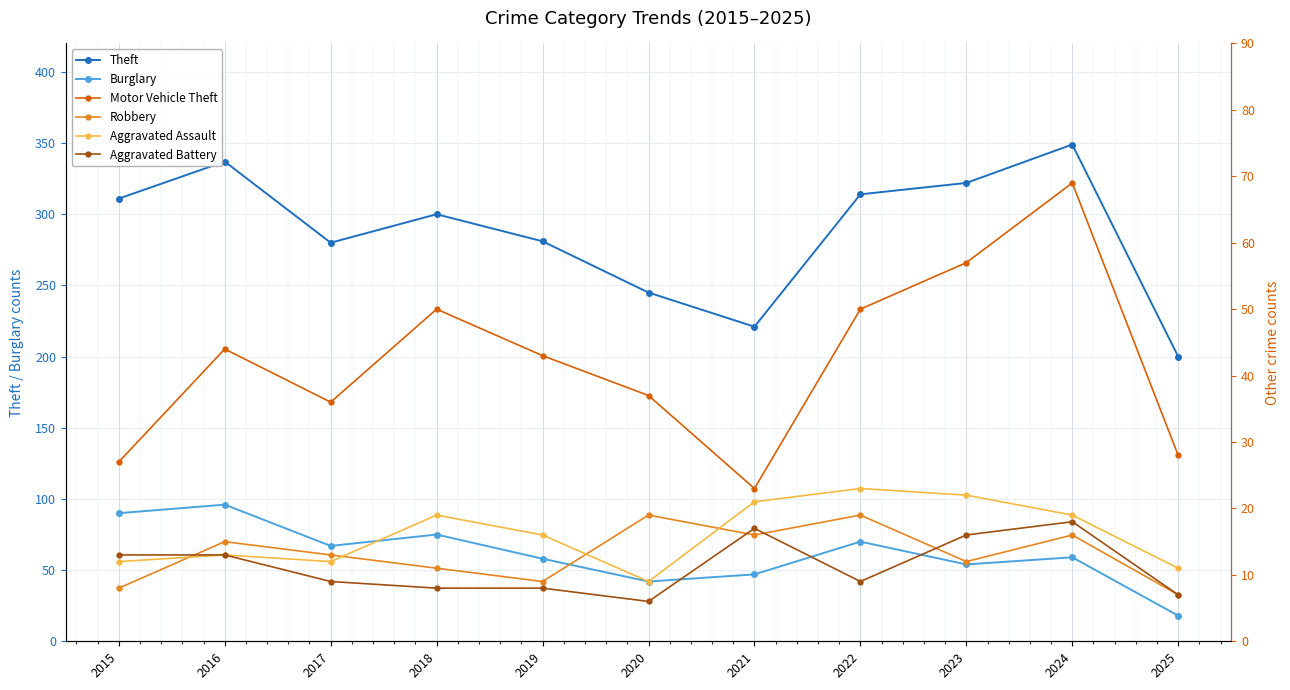

Rank the categories by Aggravated Battery value from lowest to highest.

2020, 2025, 2018, 2019, 2017, 2022, 2015, 2016, 2023, 2021, 2024